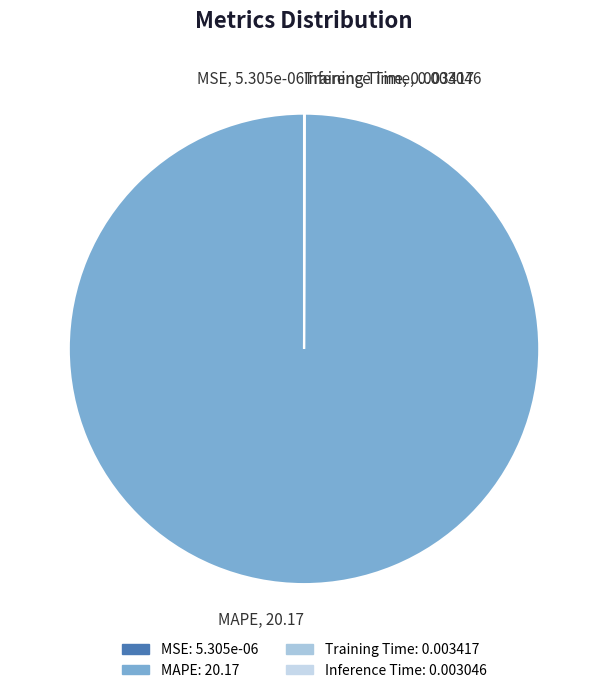

Is there any slice that represents more than half of the pie?

Yes